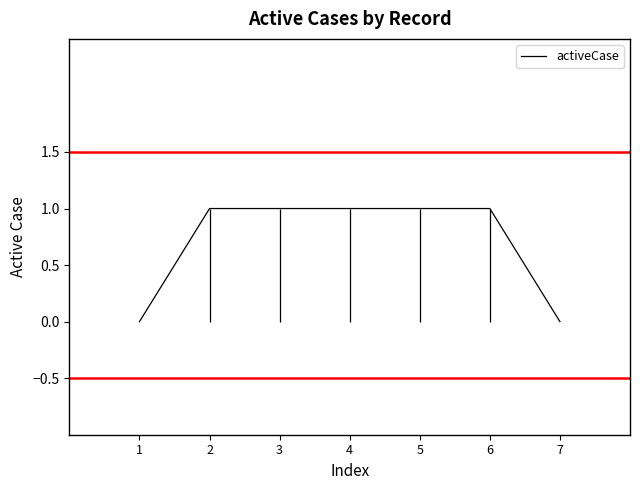

How many lines are shown in the chart?

1